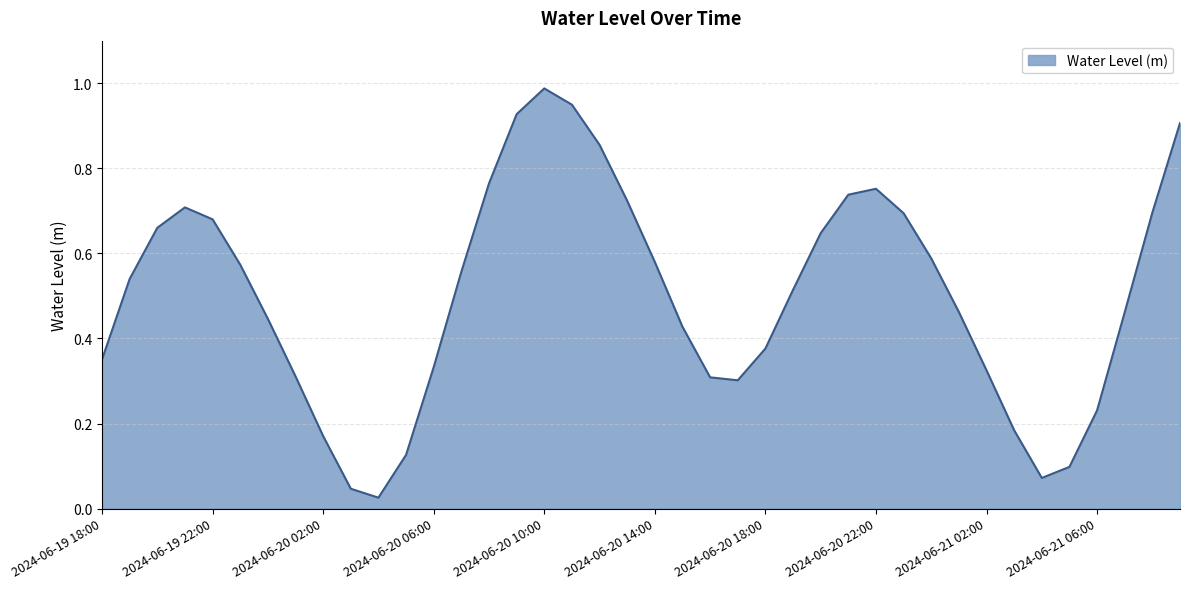

Does the chart display data point markers on the line(s)?

No